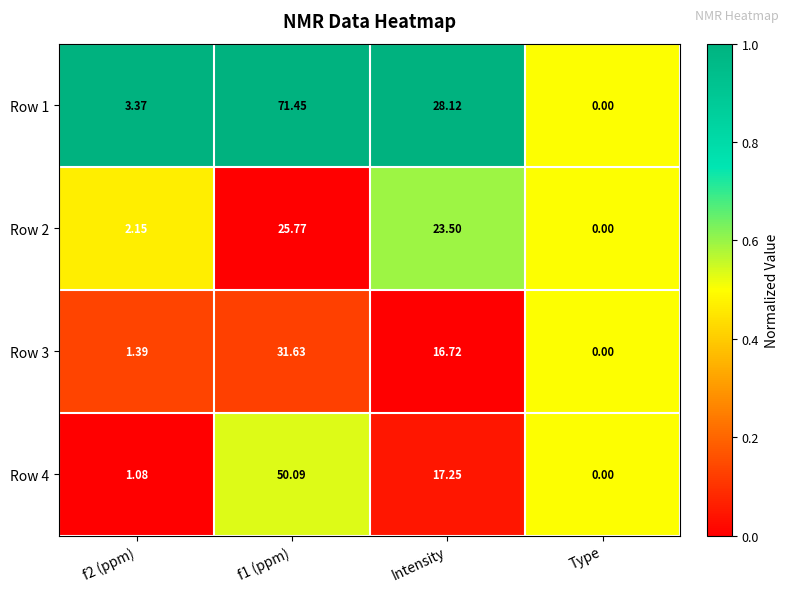

At which label does Row 4 reach its minimum?

Type